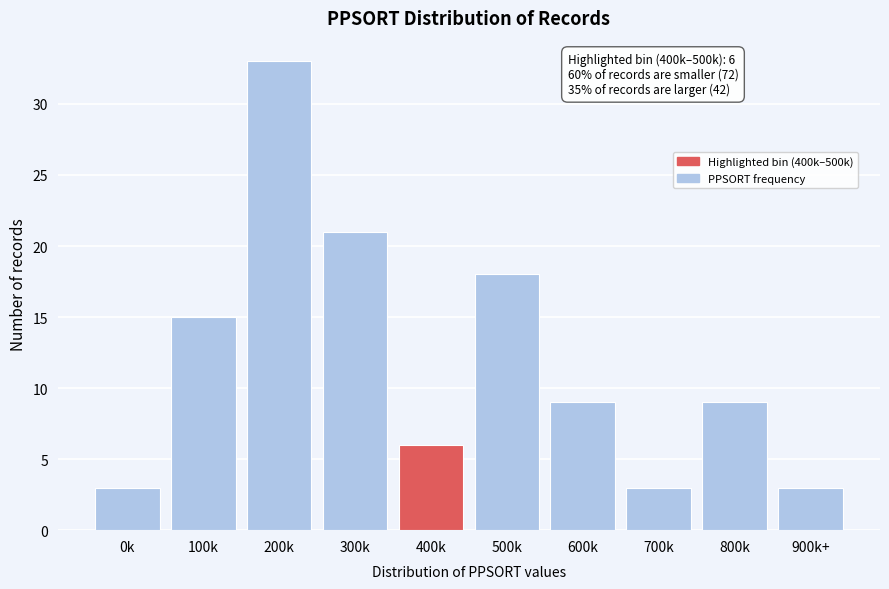

Reading left to right, list all the values displayed in this chart.

0k=3	100k=15	200k=33	300k=21	400k=6	500k=18	600k=9	700k=3	800k=9	900k+=3